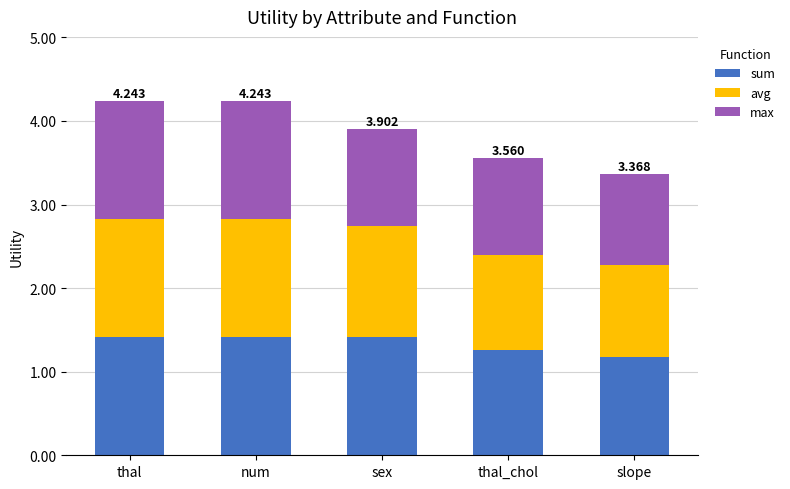

What position from the left is thal?

1